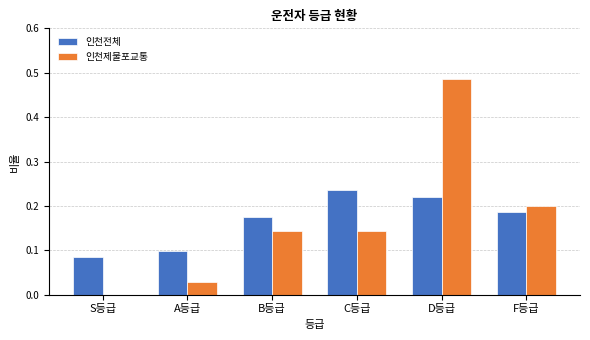

At which label does 인천제물포교통 reach its peak?

D등급